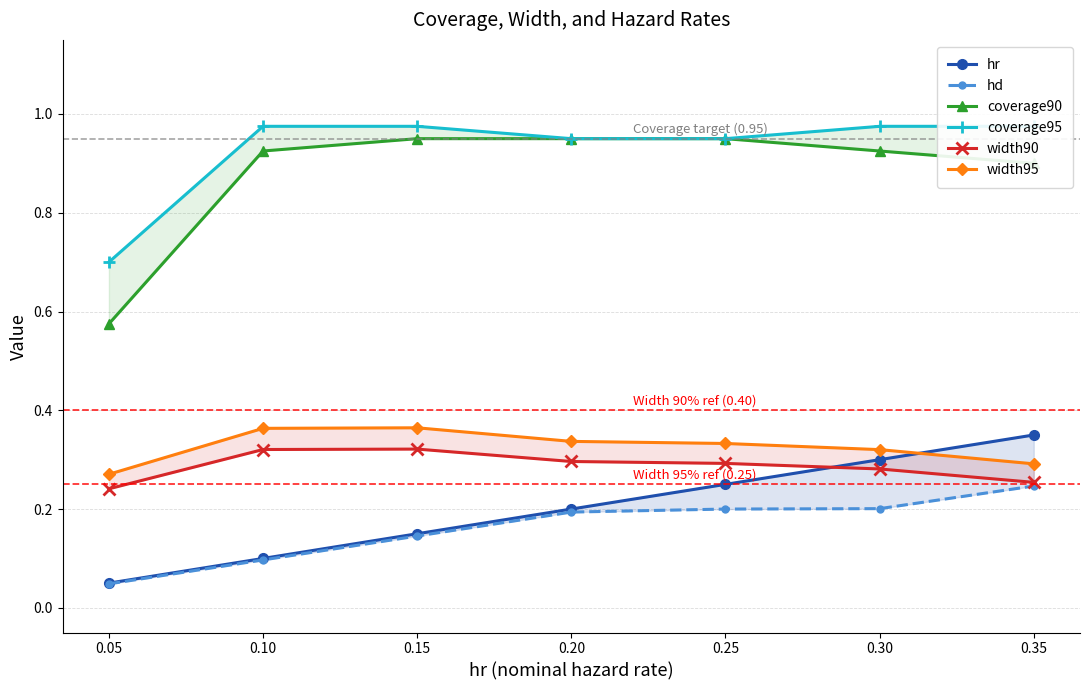

Rank the series at 0.05 from lowest to highest value.

hd, hr, width90, width95, coverage90, coverage95